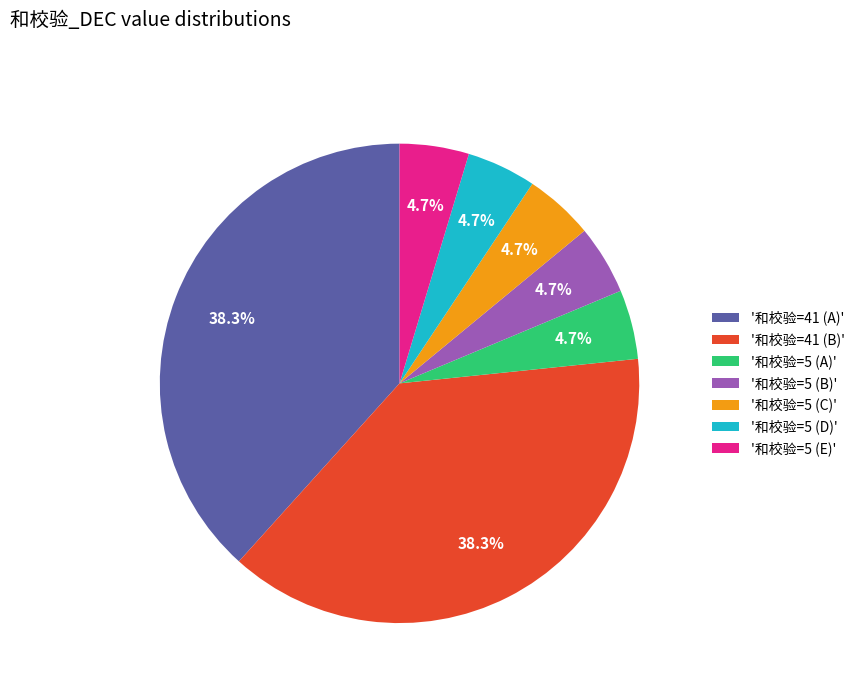

How much of the chart is everything except '和校验=5 (A)'?

95.3%